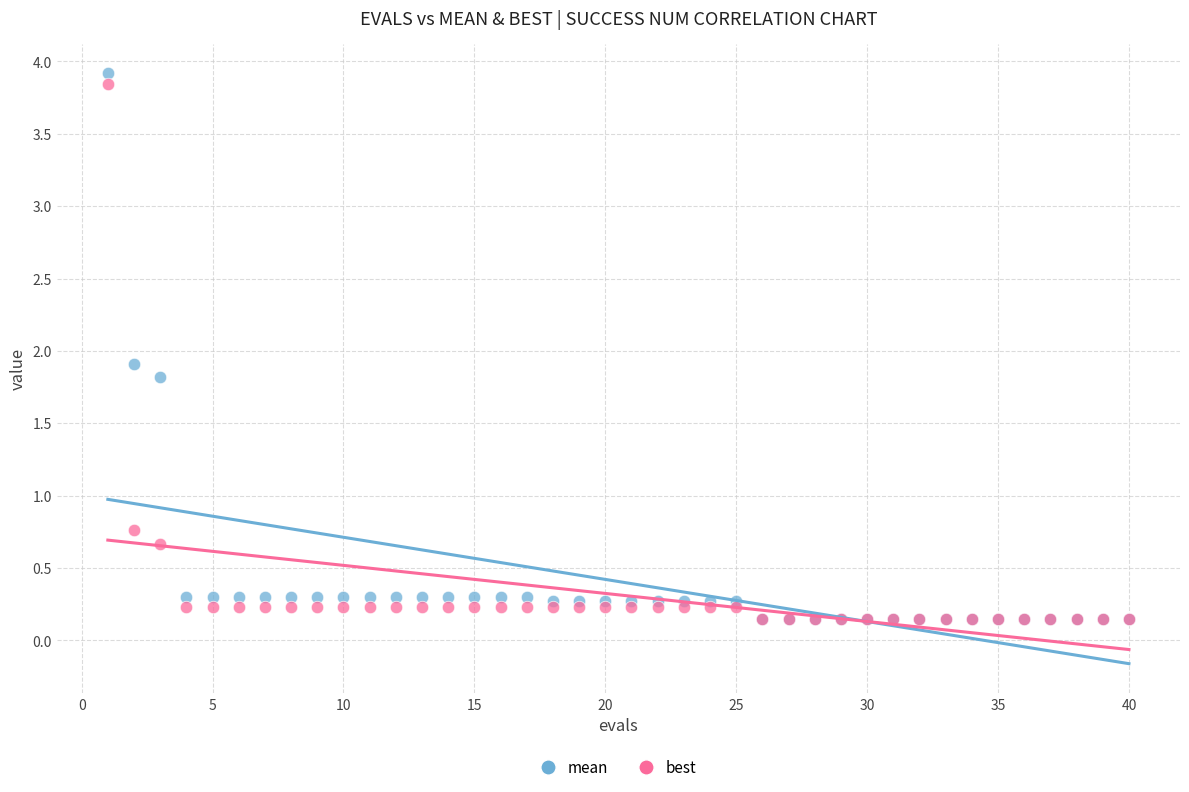

In the best series, what Y value is closest to 1?

0.8